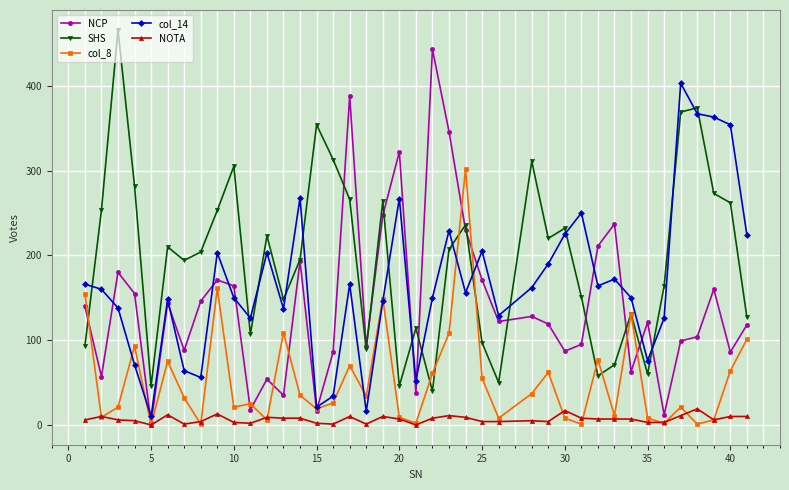

True or false: col_8 has more than 2 interior local peaks.

True